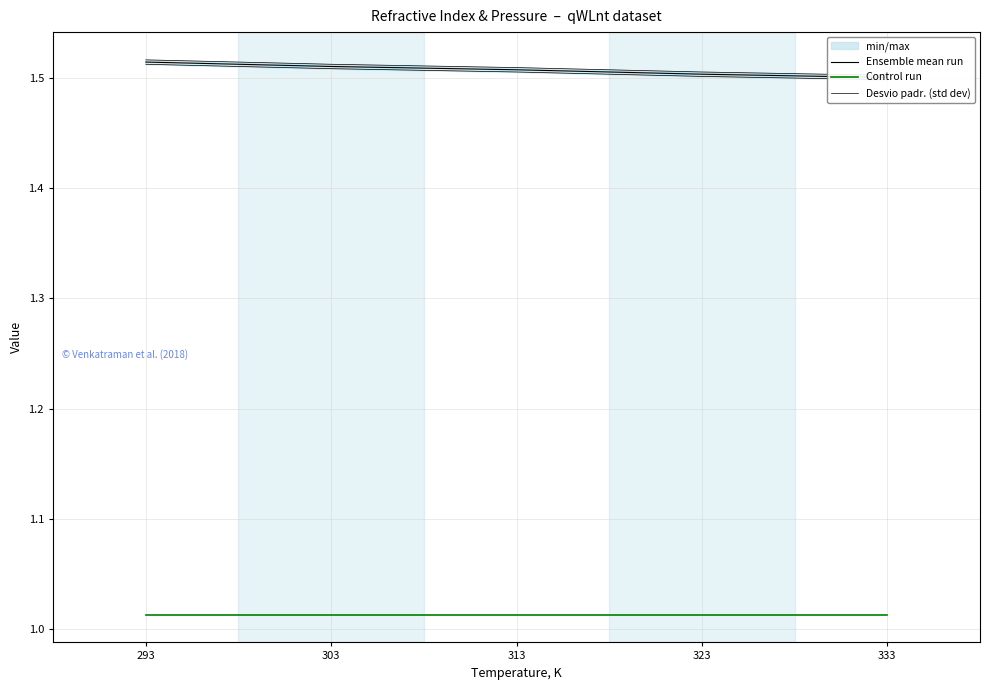

What is the value of the Ensemble mean run point at the 2nd from the left?

1.5